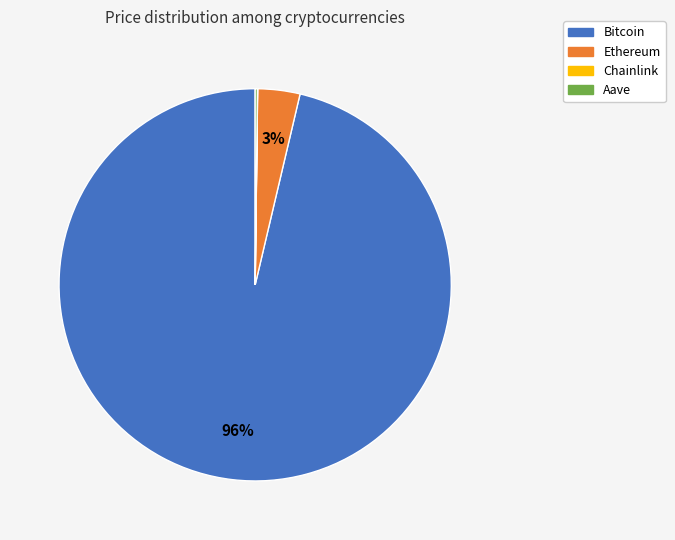

Combined, do Bitcoin and Ethereum account for over 50%?

Yes